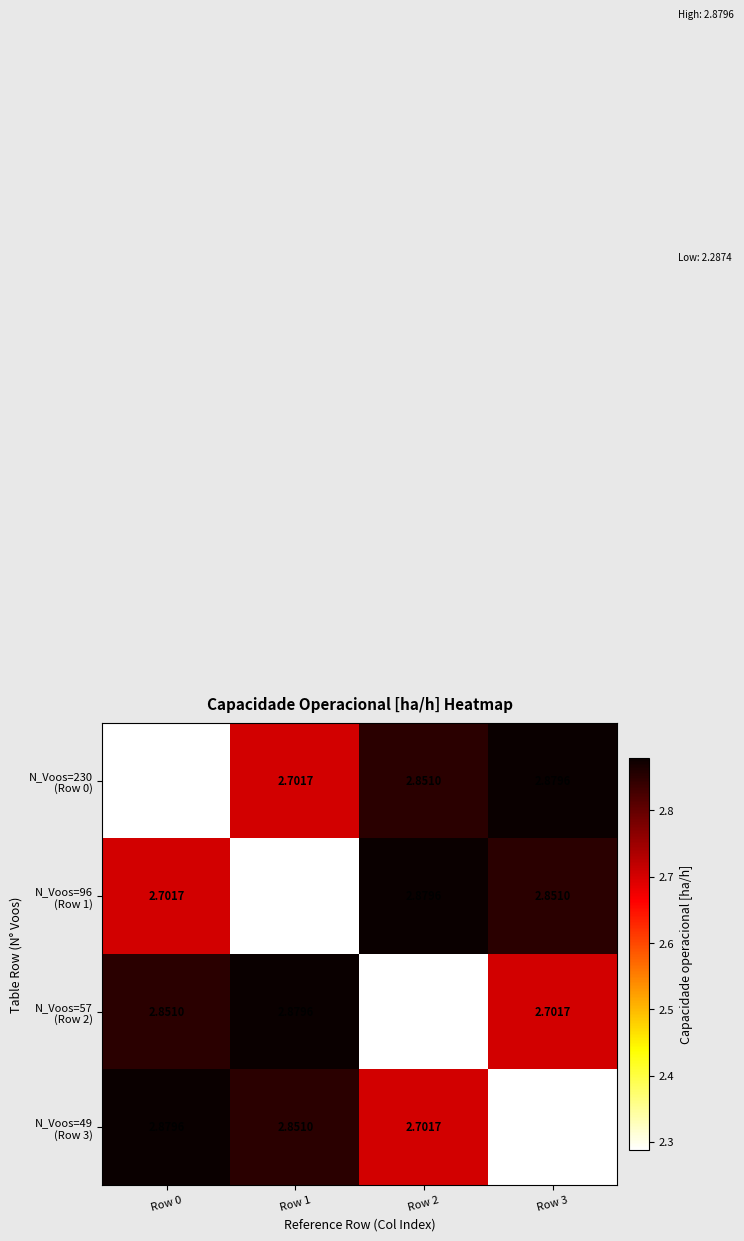

At which category does the chart reach its peak across all series?

Row 3